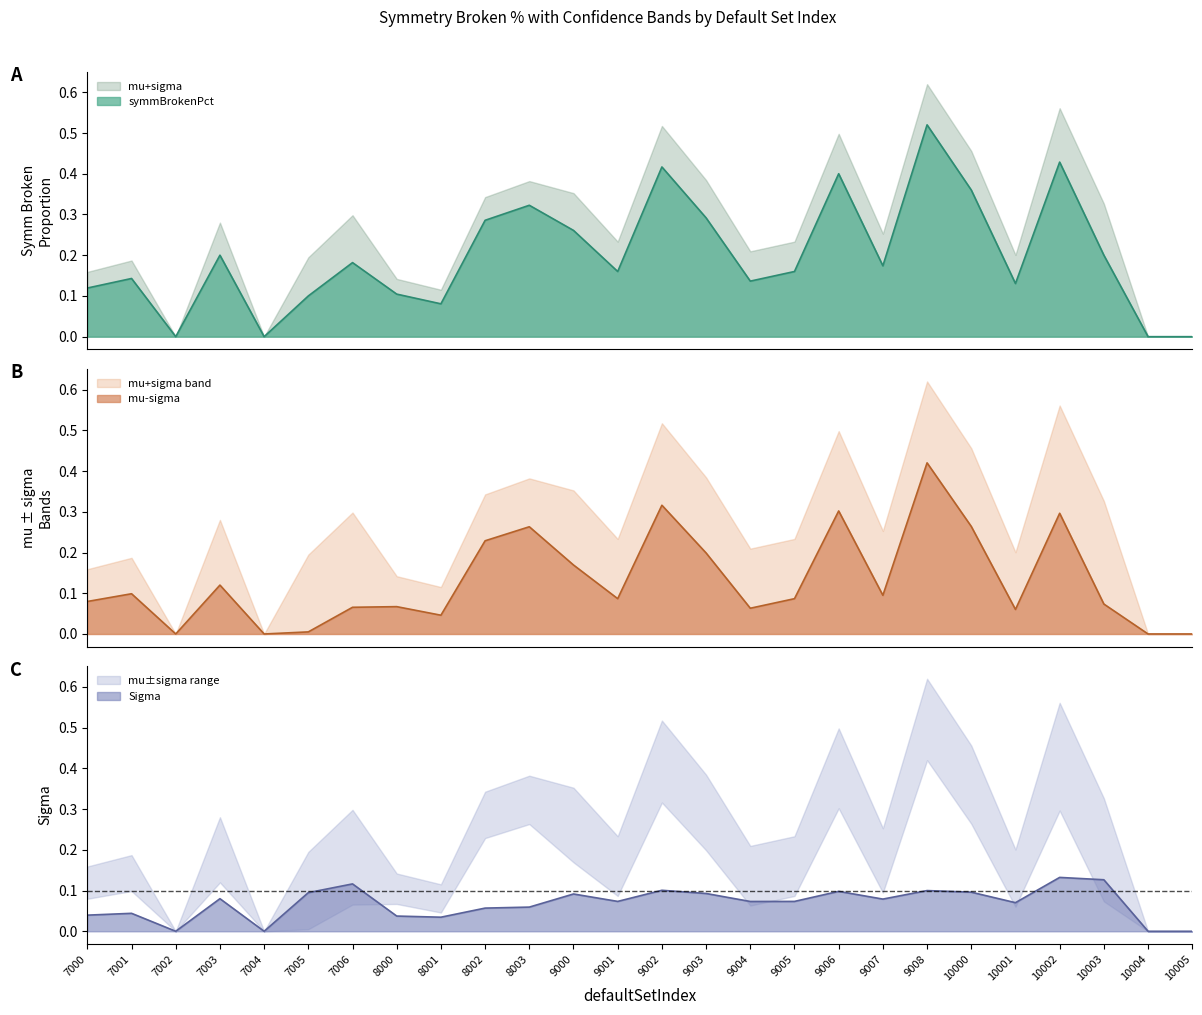

How many categories are shown in the chart?

26